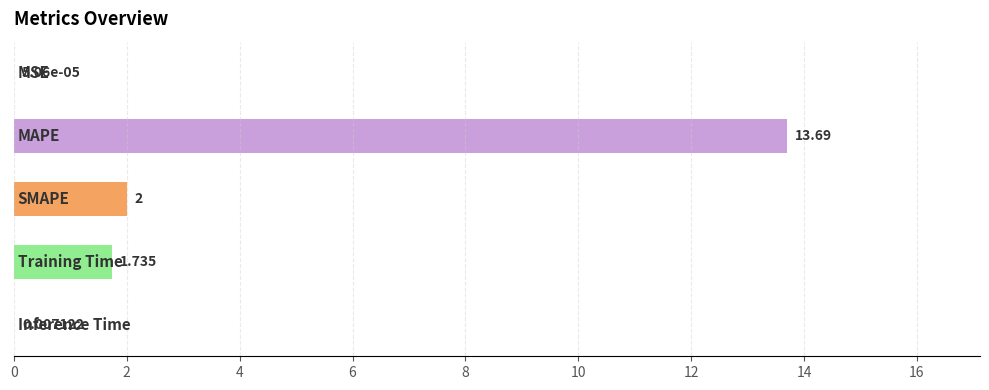

What is the maximum value shown in the chart?

13.7